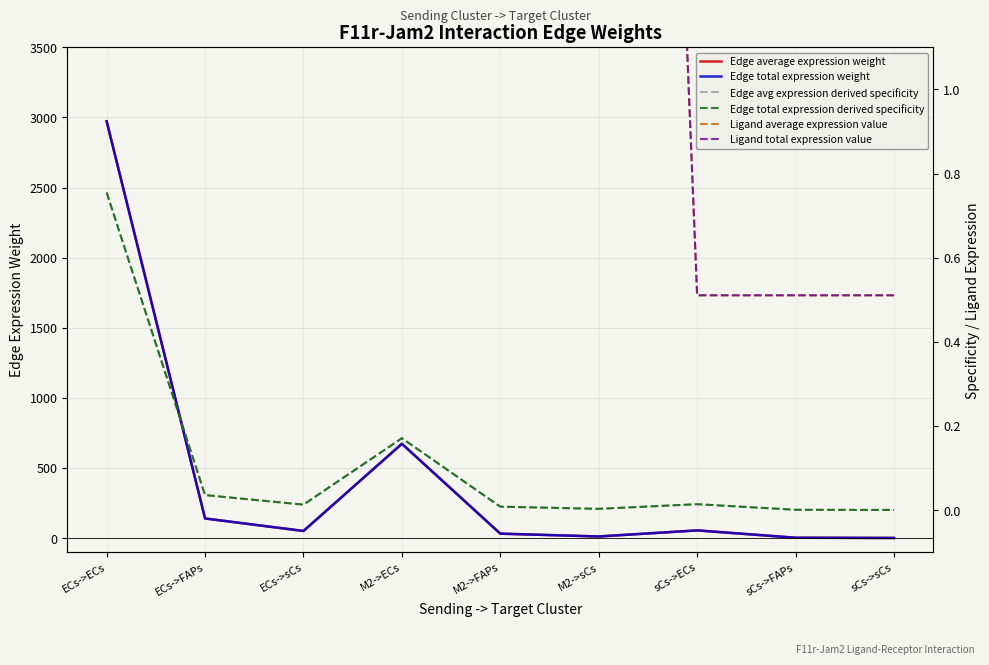

Is this an area chart (filled region under the line)?

No